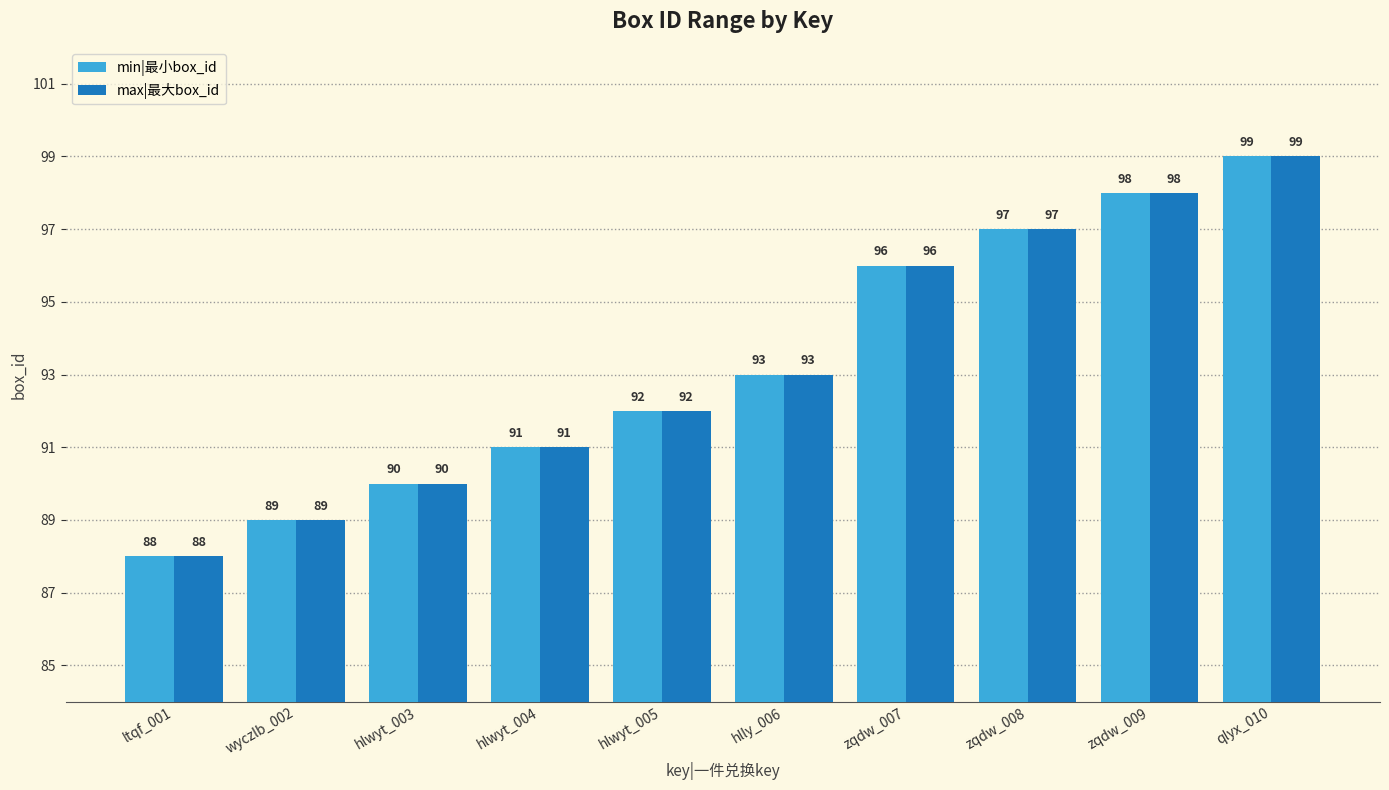

What is the difference between the max|最大box_id values at qlyx_010 and hlwyt_005?

7